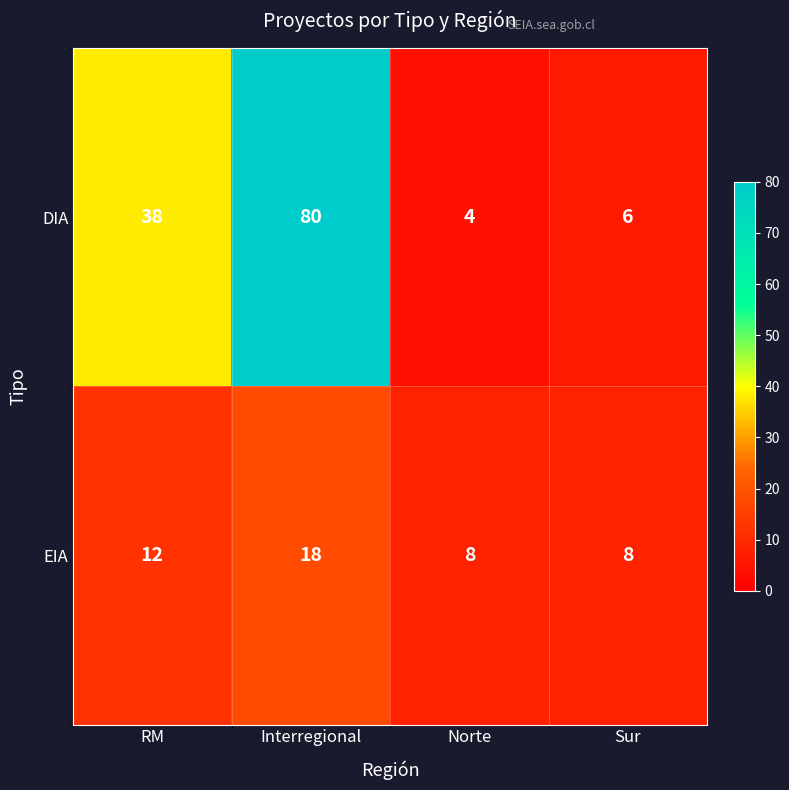

The DIA series shows 56 at Interregional. True or false?

False